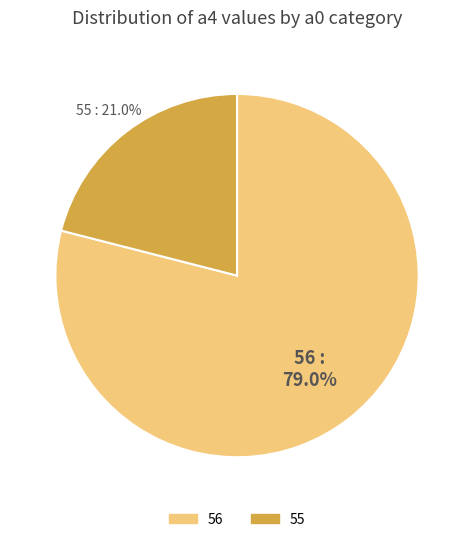

How many slices are in this pie chart?

2